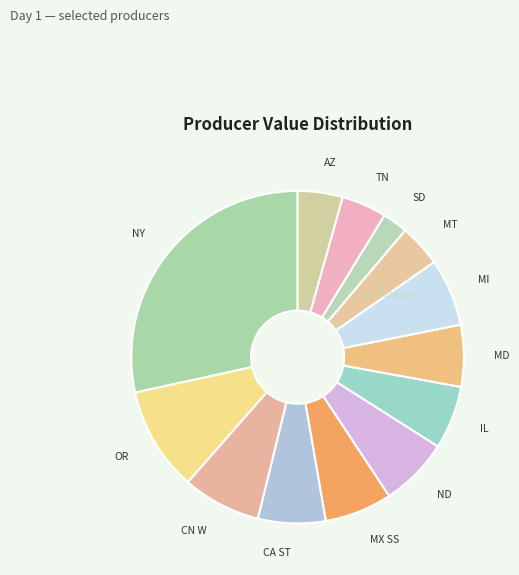

How many segments does this pie chart have?

13